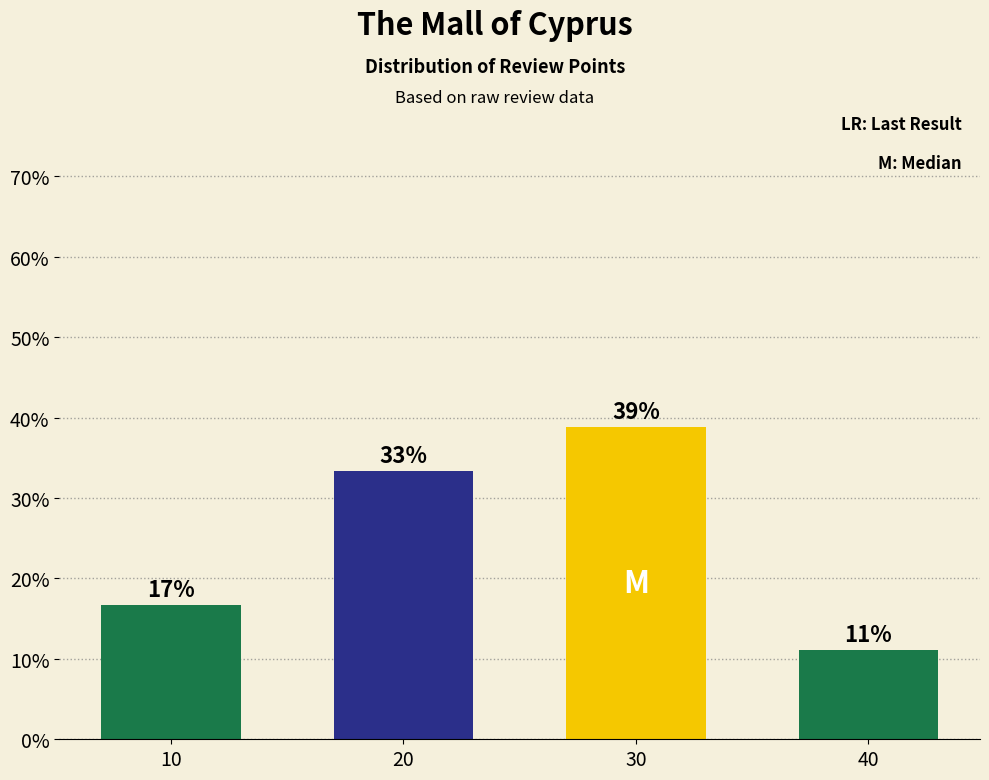

How many bars are there in total?

4